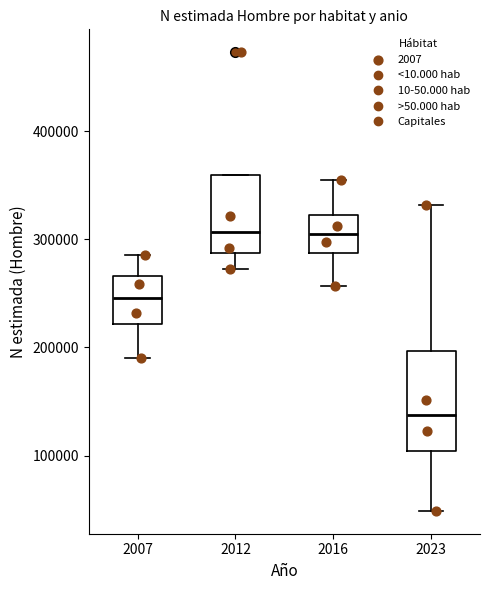

Comparing the boxes themselves (not the whiskers), which one is the tallest?

2023